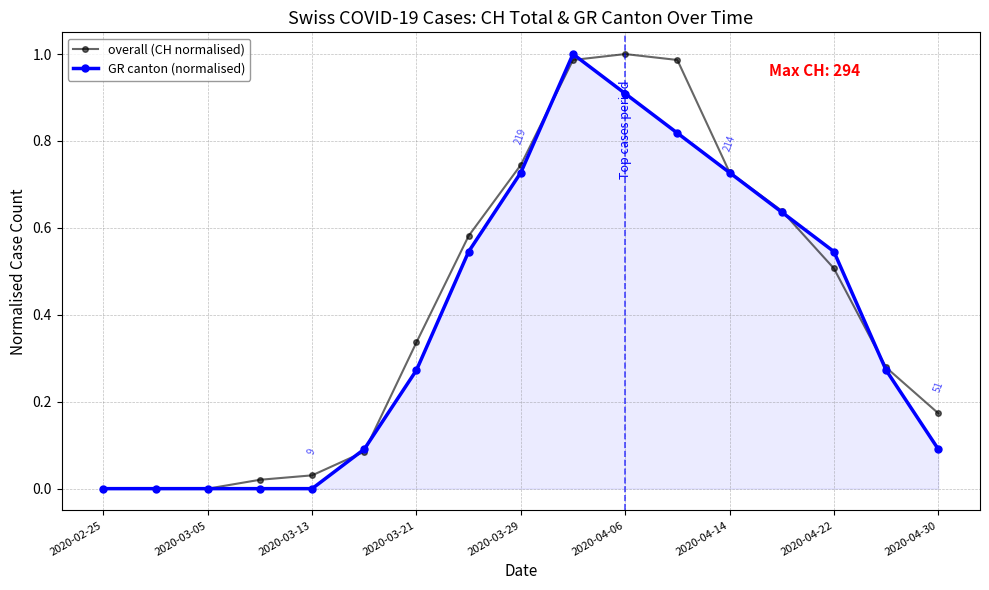

Which label corresponds to the smallest value in the chart?

2020-02-25